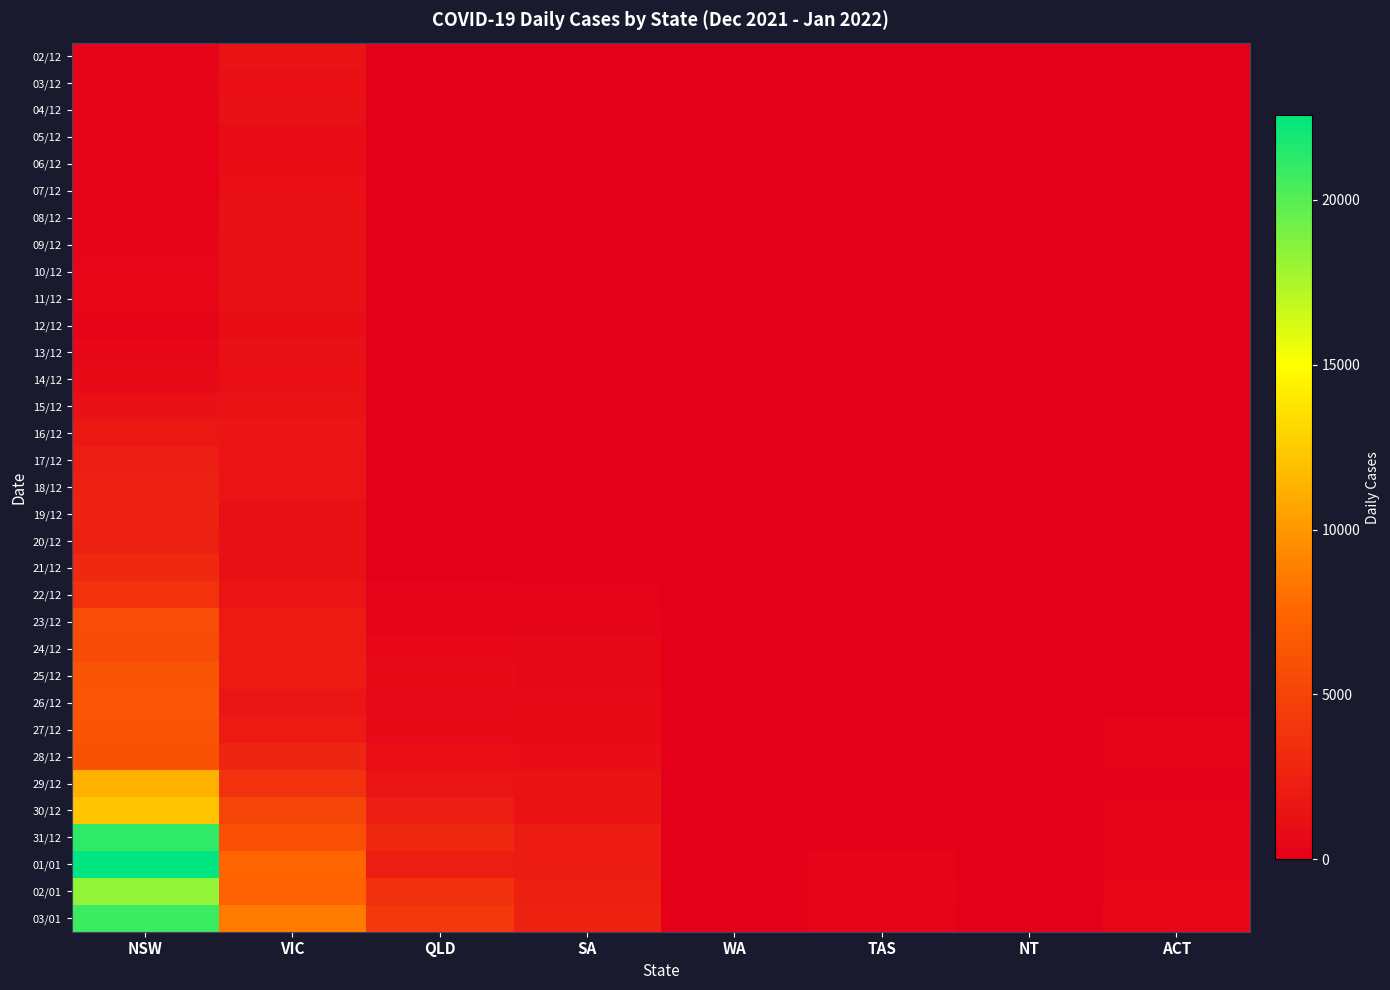

At how many categories does at least one series exceed 7781?

2